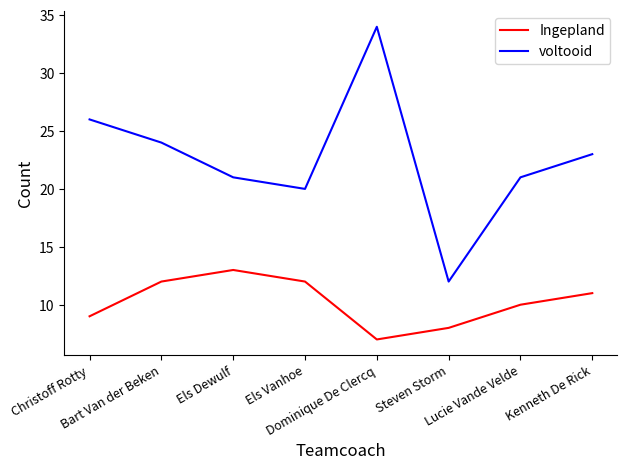

True or false: voltooid and Ingepland intersect in this chart.

False